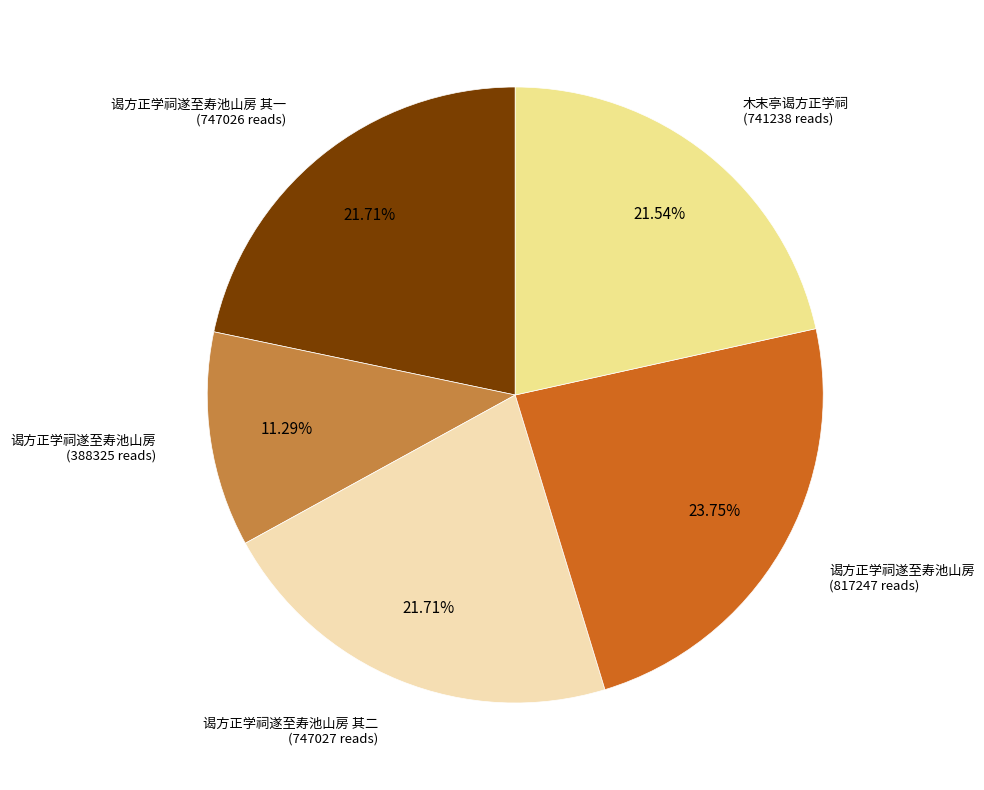

Is there any slice that represents more than half of the pie?

No